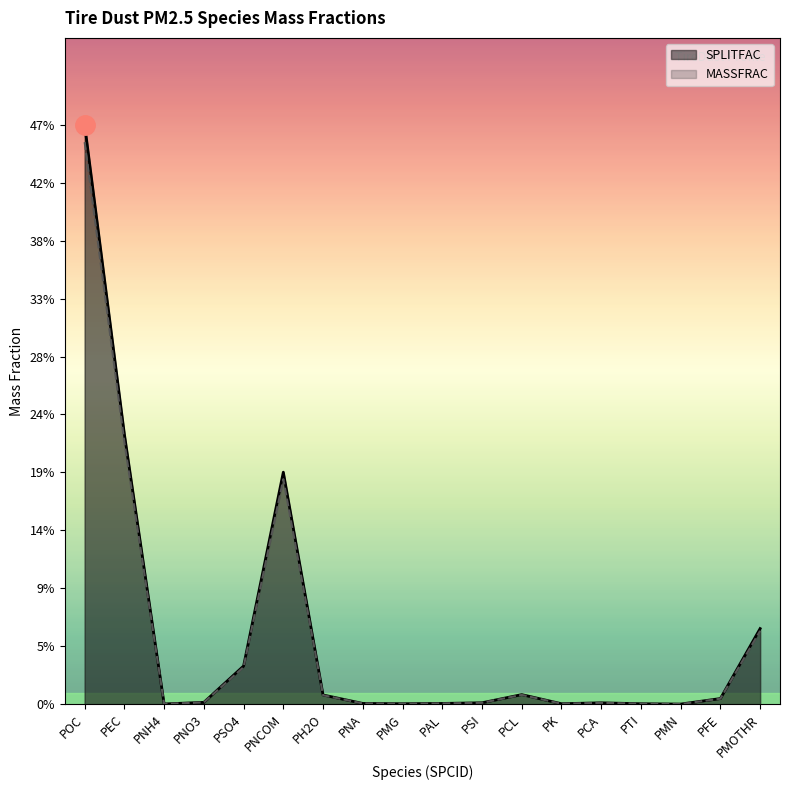

Which series changed the most between PMG and PTI?

SPLITFAC